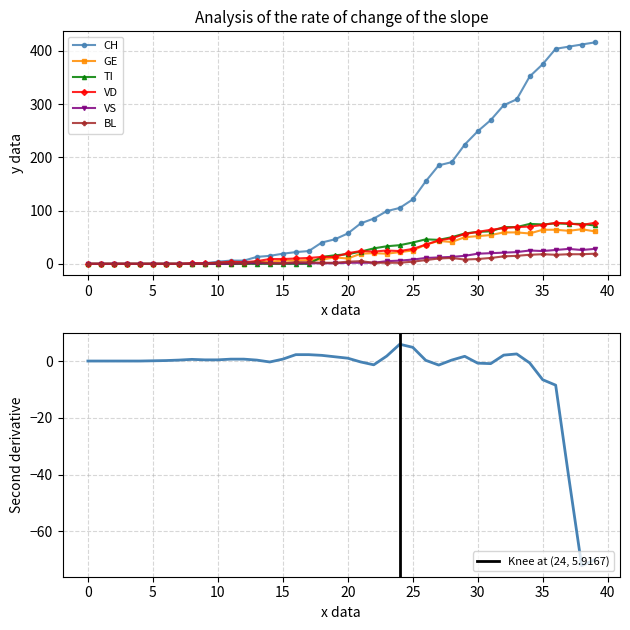

Which category has the highest value across all series?

39